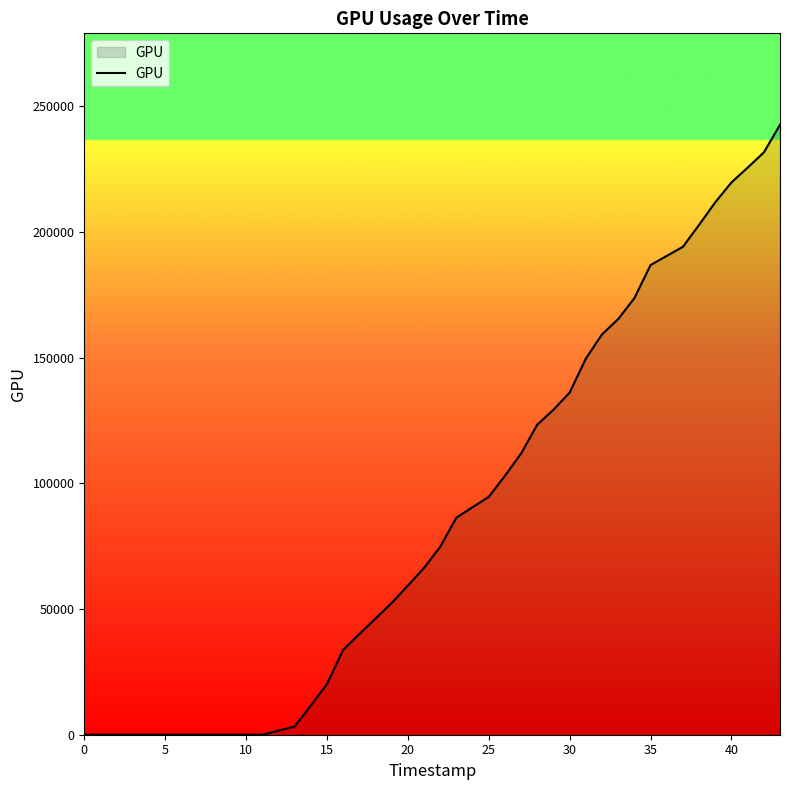

What is the average value?

88900